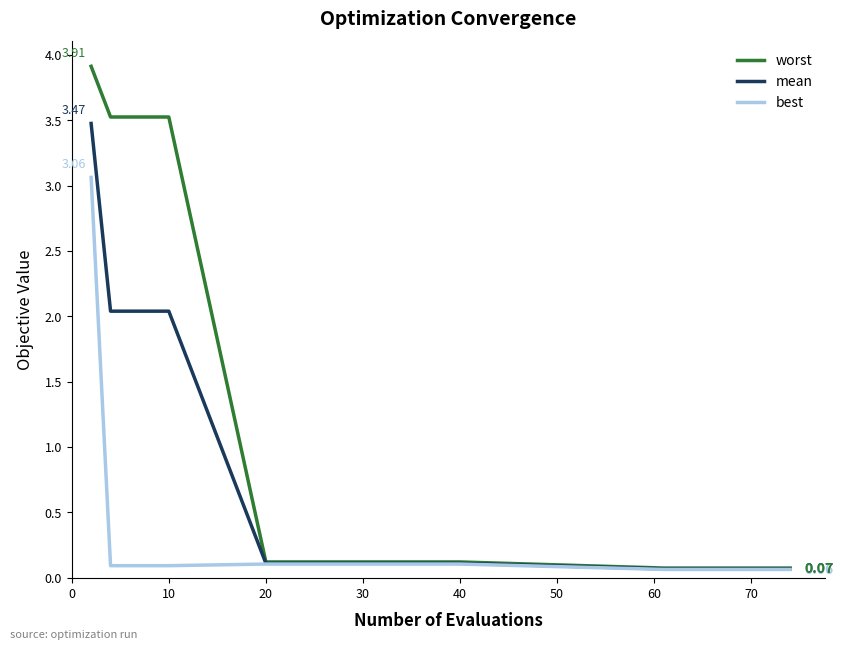

Which series has the largest total across all categories?

worst